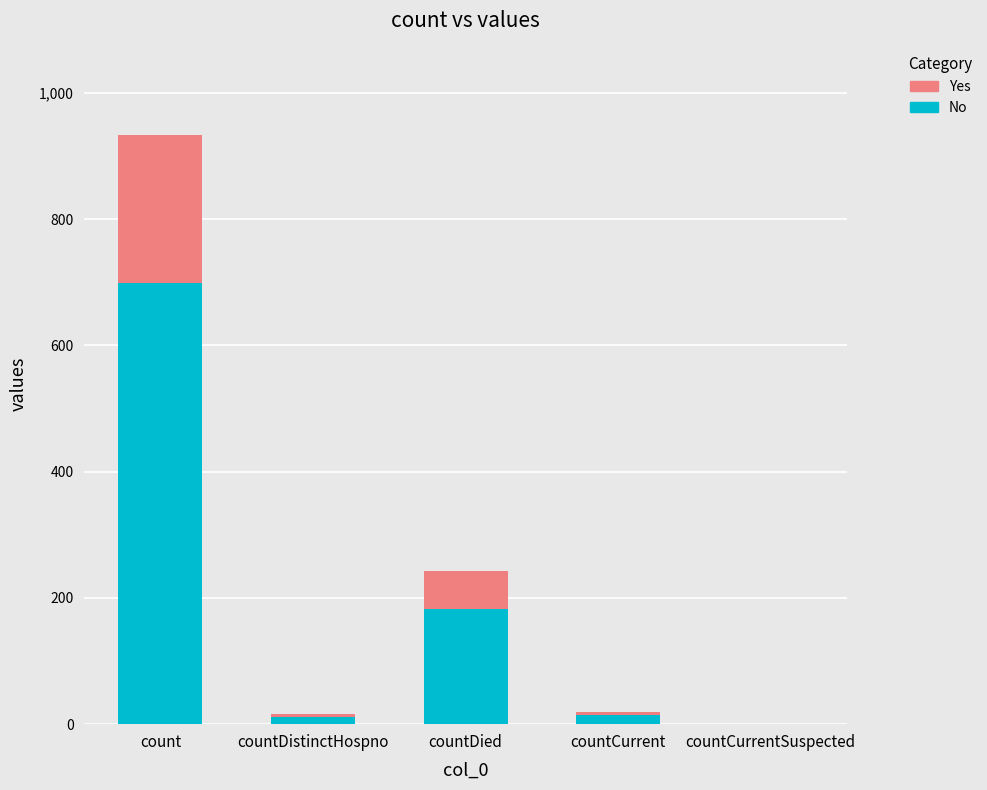

What is the sum of all No values?

908